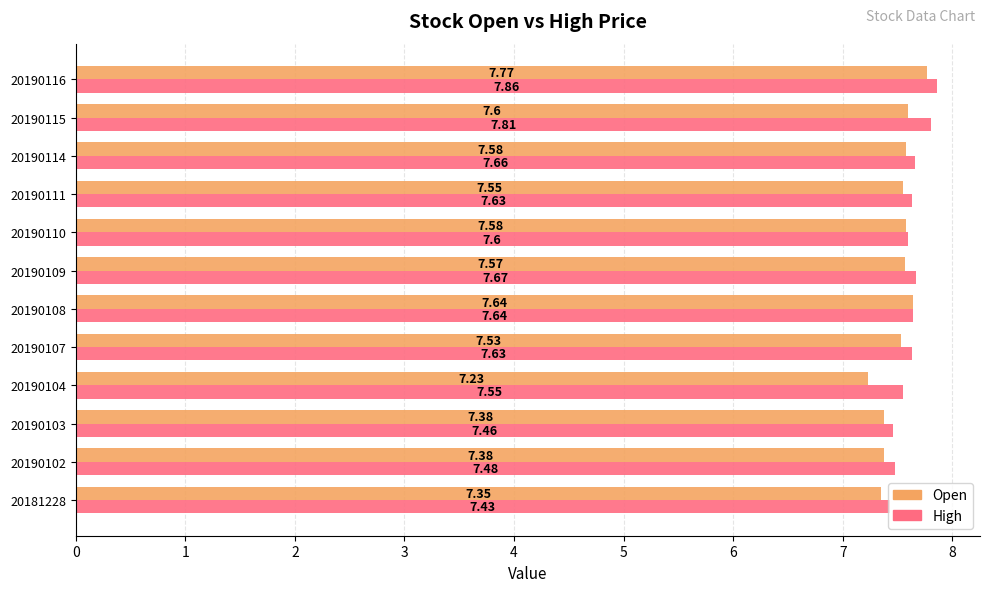

Between 20190103 and 20190107, which series saw the biggest shift?

High